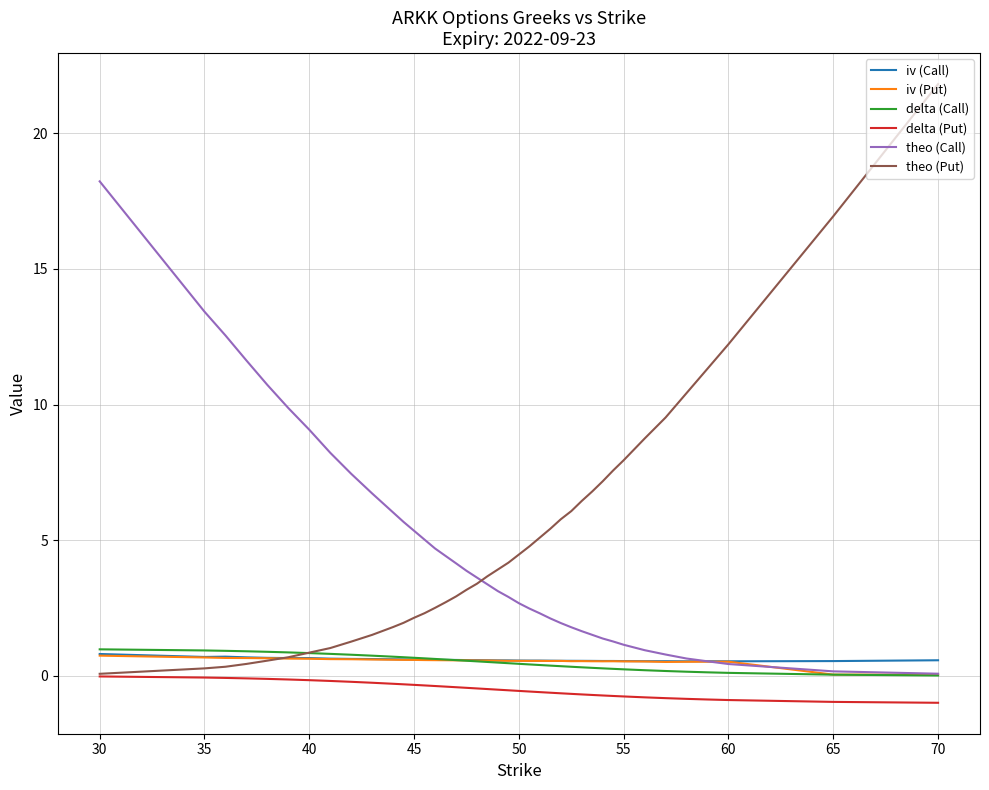

What is the average value of the delta (Call) series?

0.5